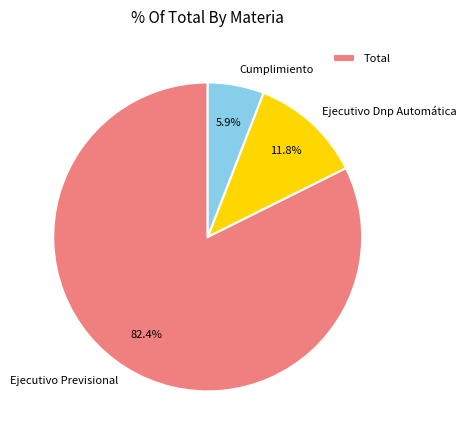

To the nearest percent, what is the average slice percentage?

33%